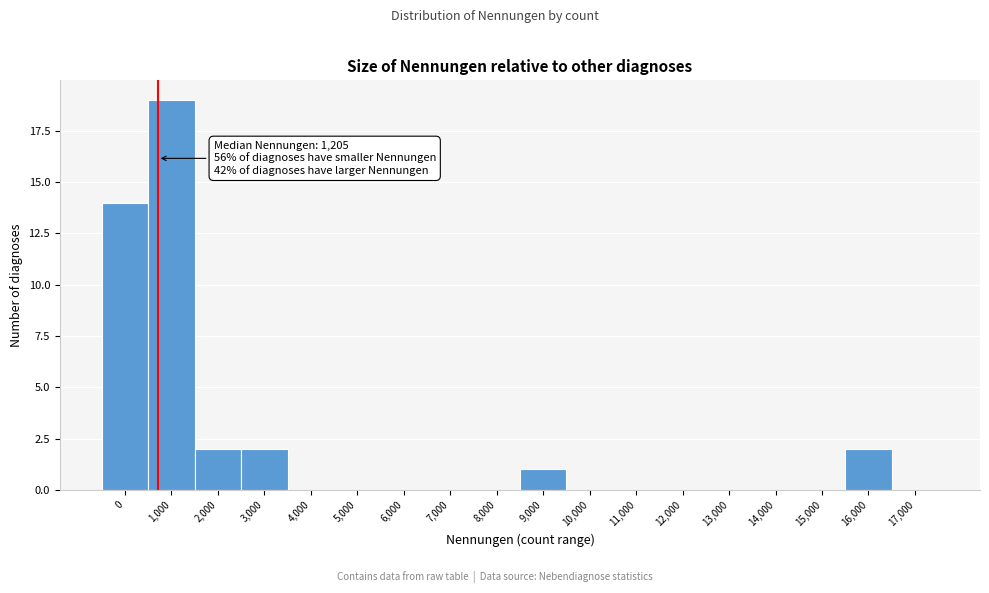

Reading left to right, what are all the values shown in this chart?

0=14	1,000=19	2,000=2	3,000=2	4,000=0	5,000=0	6,000=0	7,000=0	8,000=0	9,000=1	10,000=0	11,000=0	12,000=0	13,000=0	14,000=0	15,000=0	16,000=2	17,000=0